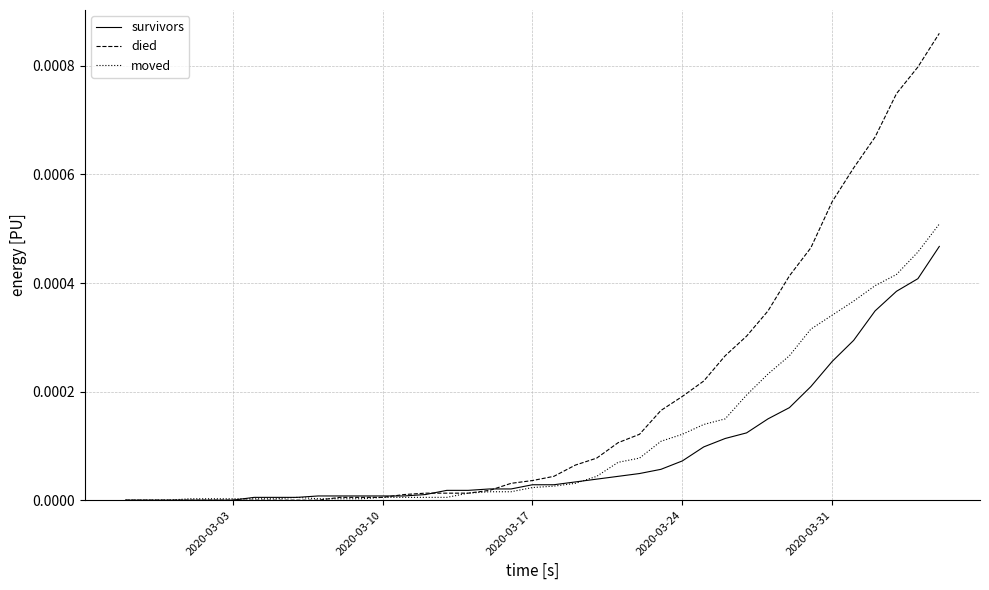

Rank the series by their maximum value, from highest to lowest.

died, moved, survivors